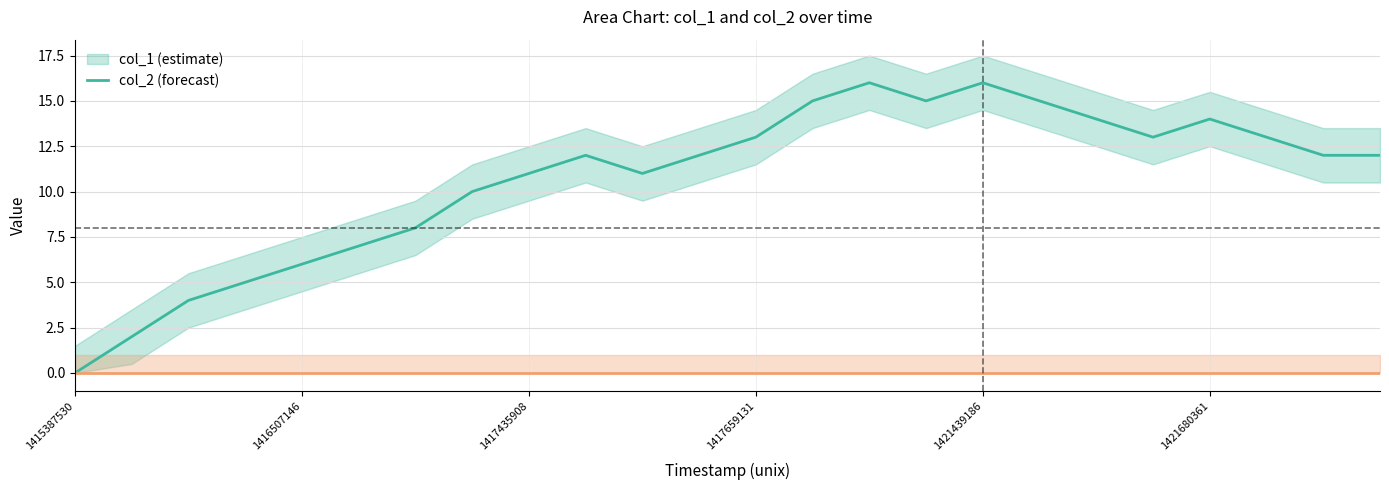

Rank the categories by value from lowest to highest.

1415387530, 1416244345, 1416251535, 1416406336, 1416507146, 1416881544, 1416924713, 1417014733, 1417435908, 1417547536, 1417543938, 1417633912, 1421878358, 1422632611, 1417659131, 1421637142, 1421806398, 1421608368, 1421680361, 1421255572, 1421363565, 1421583137, 1421273564, 1421439186